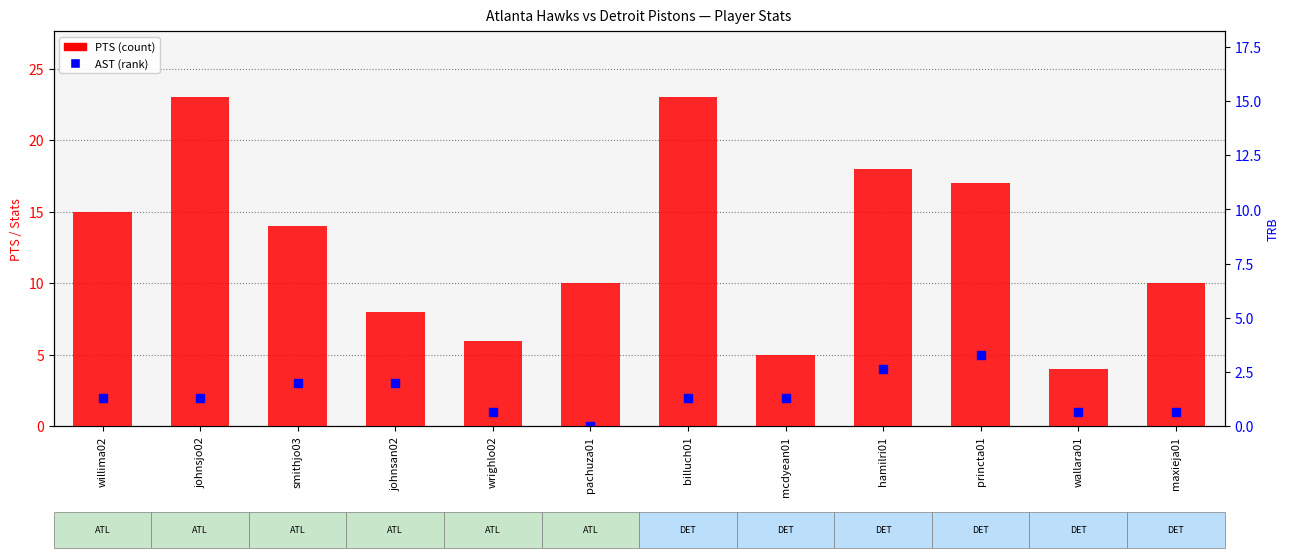

What is the greatest value displayed?

23